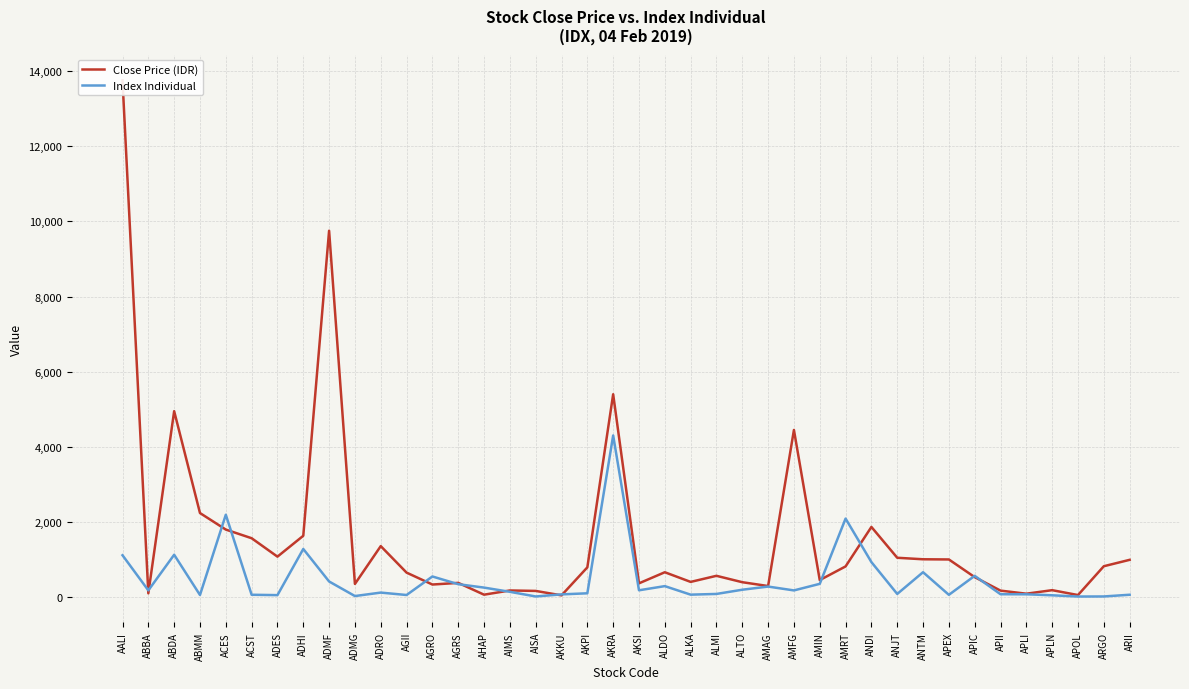

What is the difference between the second highest and second lowest values in the Close Price (IDR) series?

9692.0